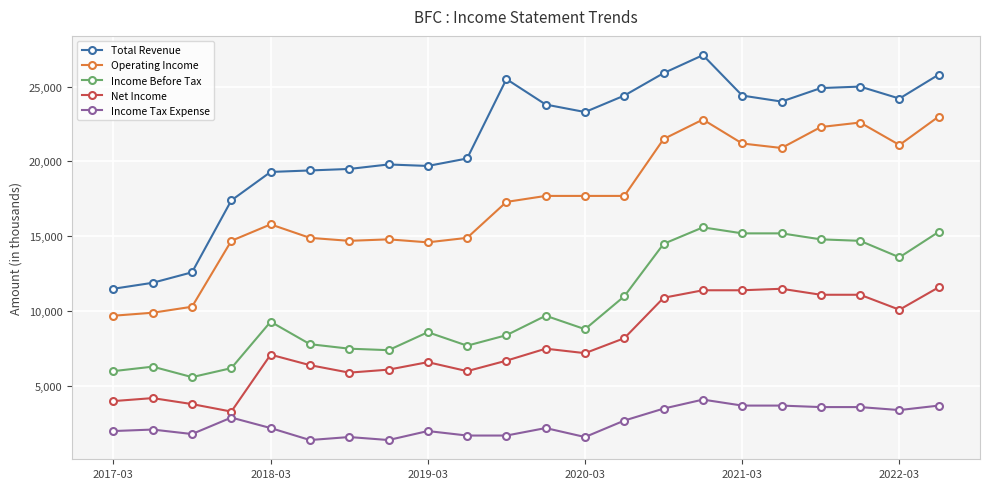

True or false: Total Revenue and Operating Income intersect in this chart.

False